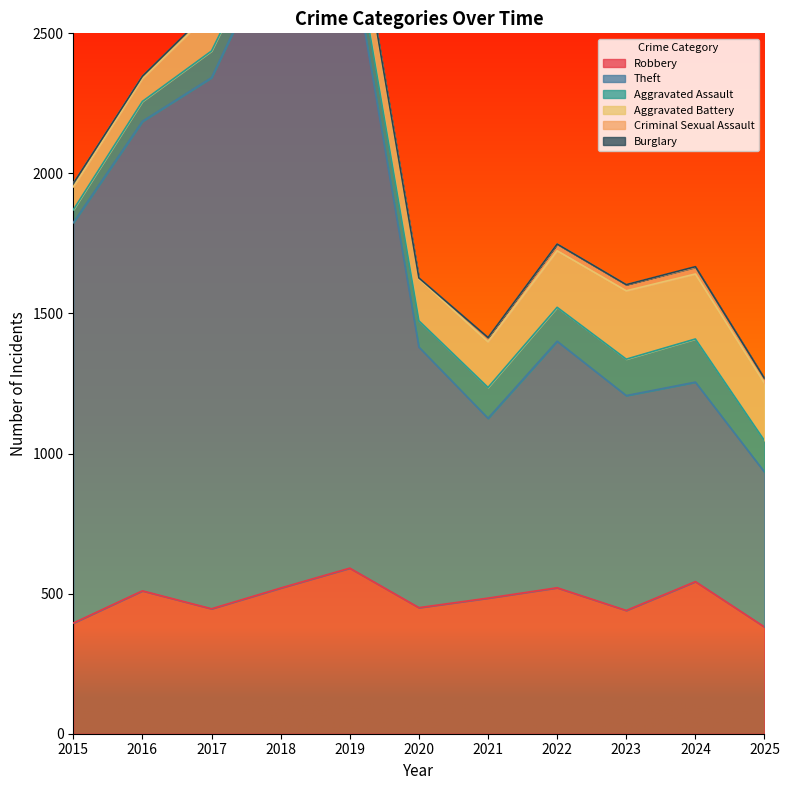

What is the total value across all series at 2022?

1748